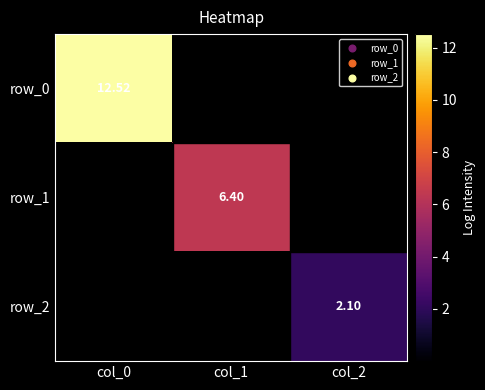

Which series has the largest total across all categories?

row_0